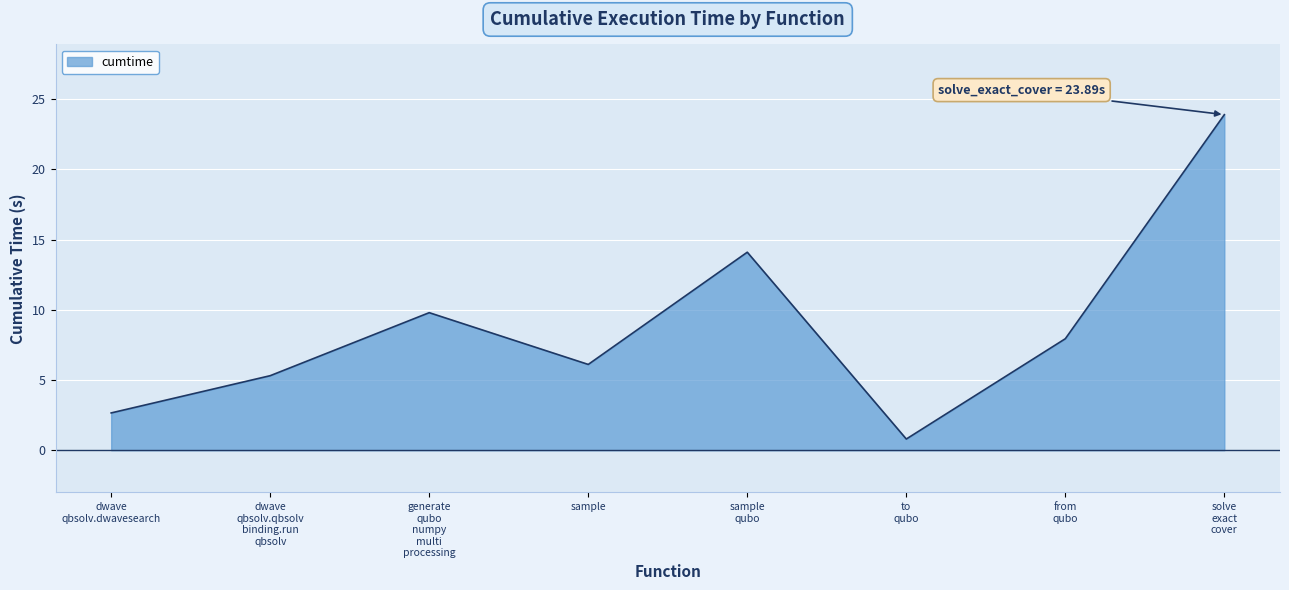

Reading left to right, what are all the values shown in this chart?

2.7	5.3	9.8	6.1	14.1	0.8	7.9	23.9